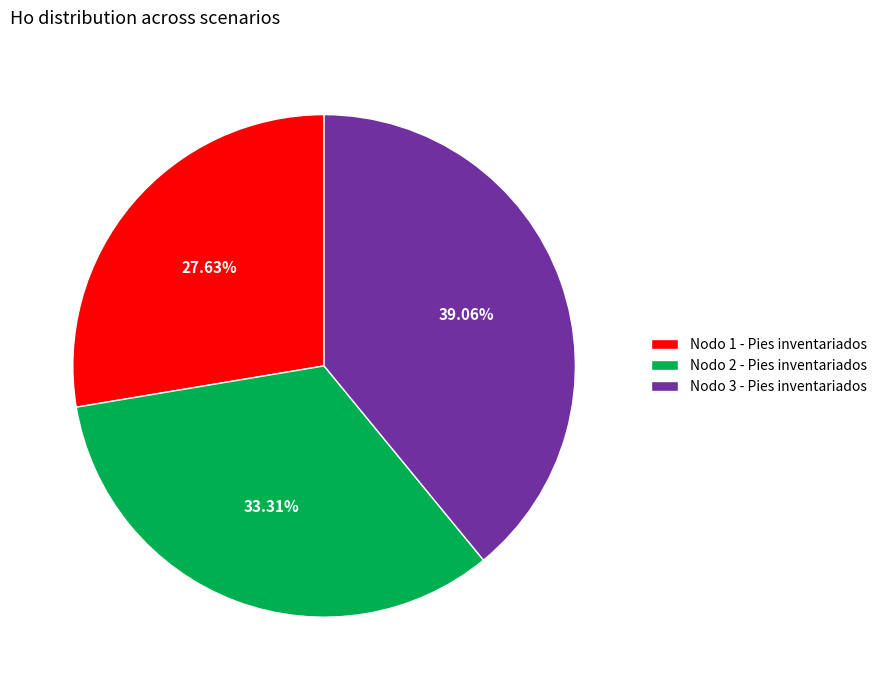

How much of the chart is everything except Nodo 3 - Pies inventariados?

60.9%